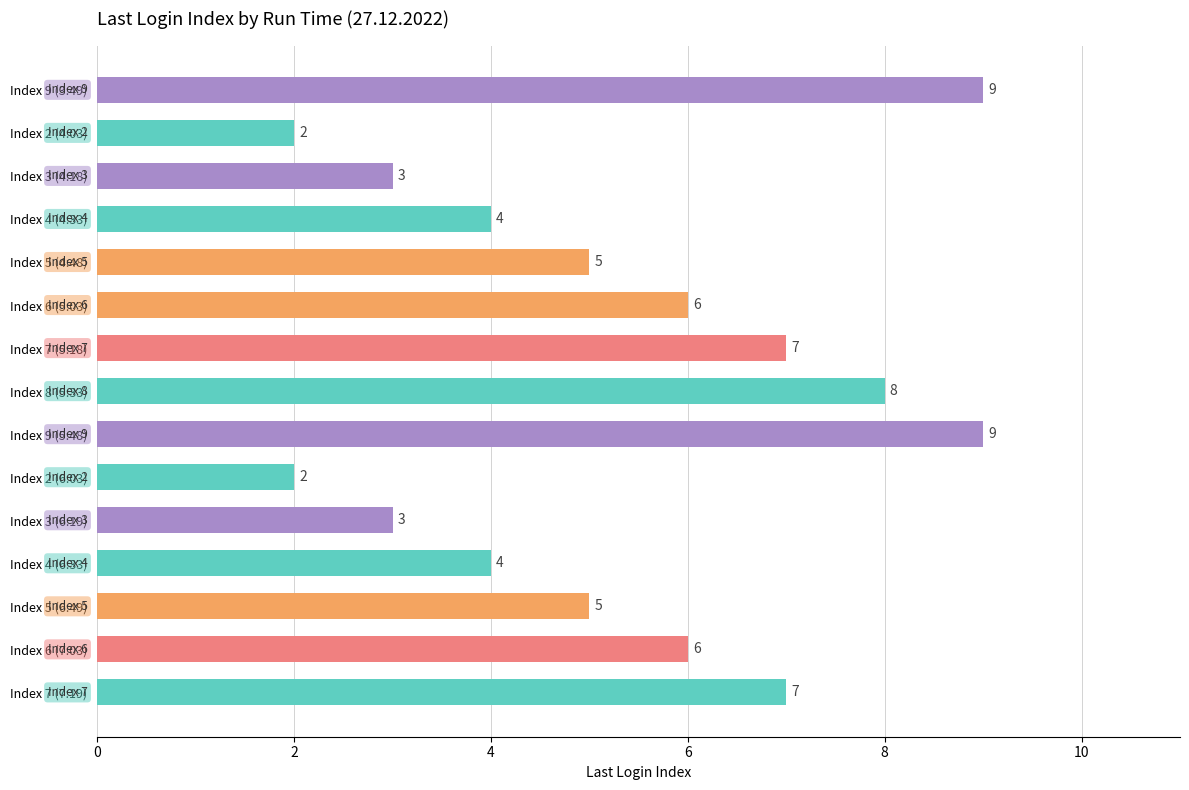

What is the average value?

5